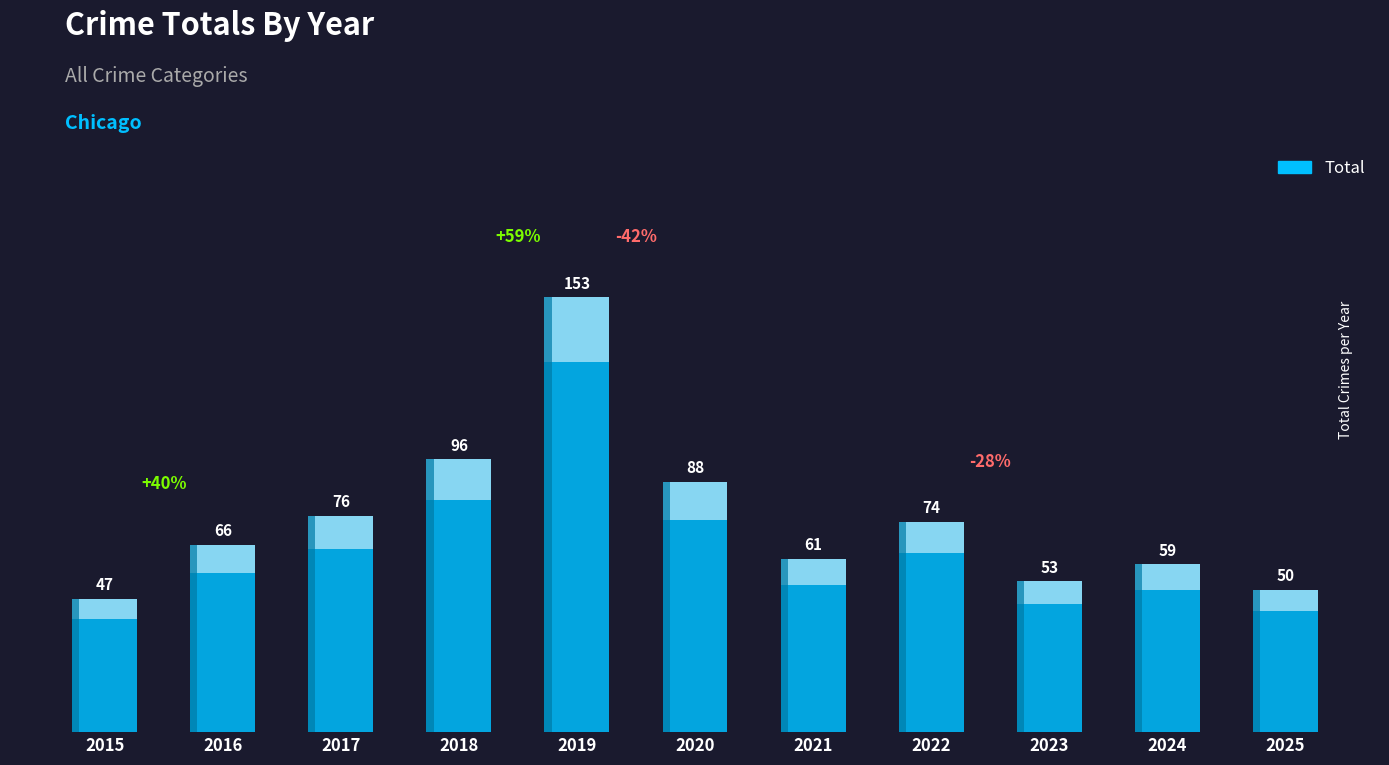

Rank the categories by value from lowest to highest.

2015, 2025, 2023, 2024, 2021, 2016, 2022, 2017, 2020, 2018, 2019